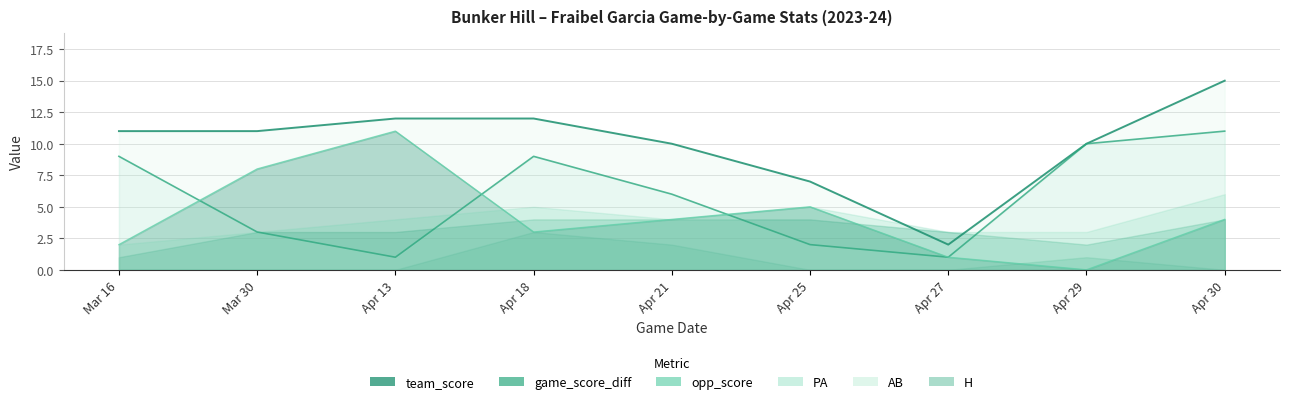

What is the spread (max minus min) of values at Apr 30?

11